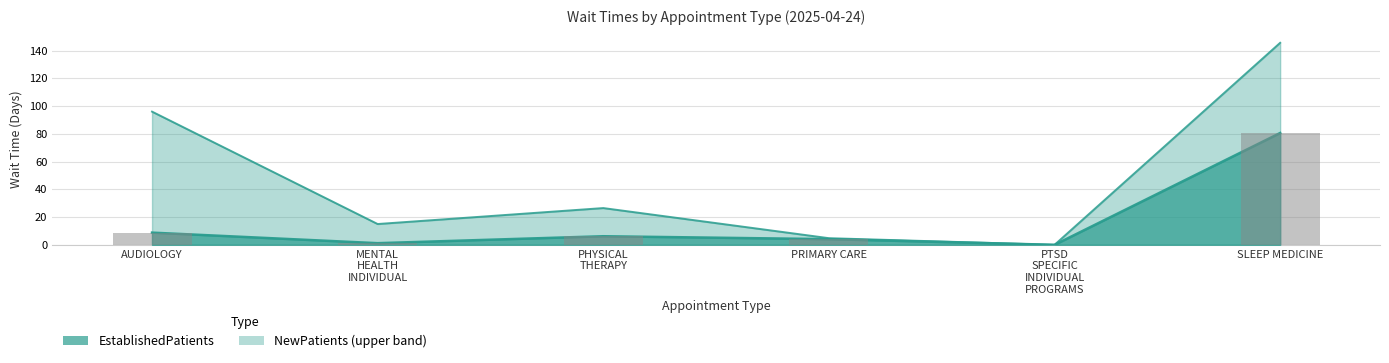

Reading right to left, what are all the values shown in this chart?

EstablishedPatients: SLEEP MEDICINE=80.6	PTSD SPECIFIC INDIVIDUAL PROGRAMS=0.0	PRIMARY CARE=4.1	PHYSICAL THERAPY=6.2	MENTAL HEALTH INDIVIDUAL=1.2	AUDIOLOGY=8.8
NewPatients: SLEEP MEDICINE=145.6	PTSD SPECIFIC INDIVIDUAL PROGRAMS=0.0	PRIMARY CARE=4.8	PHYSICAL THERAPY=26.5	MENTAL HEALTH INDIVIDUAL=15.0	AUDIOLOGY=96.0